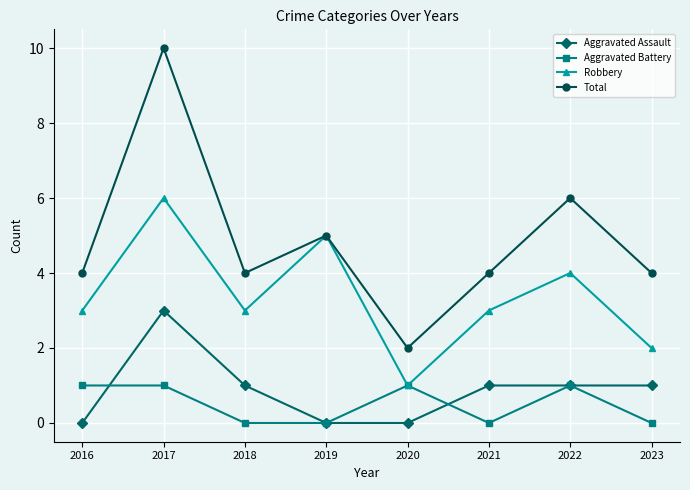

The Total series shows 4 at 2016. True or false?

True